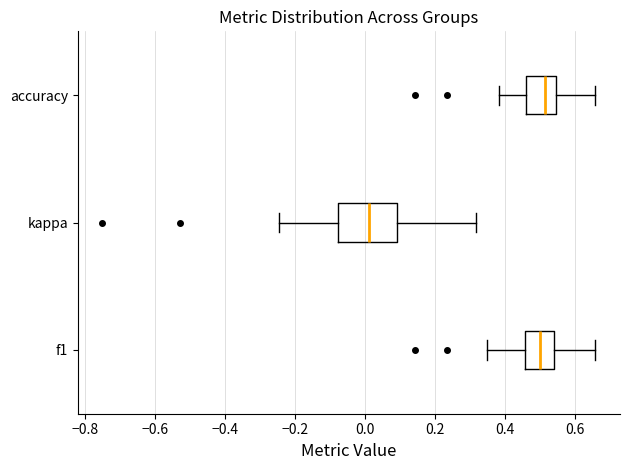

Where does the right whisker of the box for f1 end on the x-axis? The values are not printed on the chart, so give them approximately, as read against the axis.

0.66